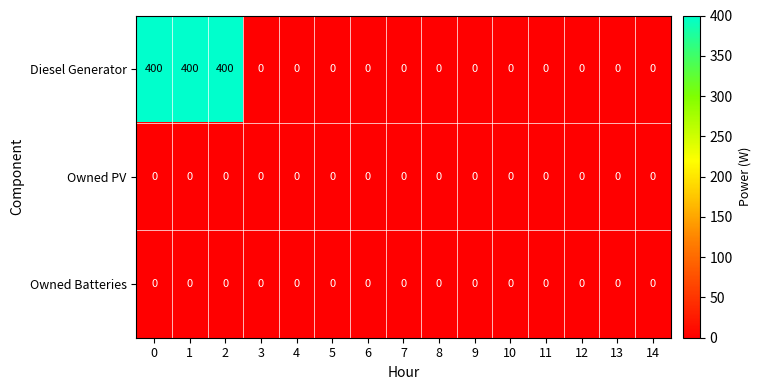

Which series has the largest total across all categories?

Diesel Generator